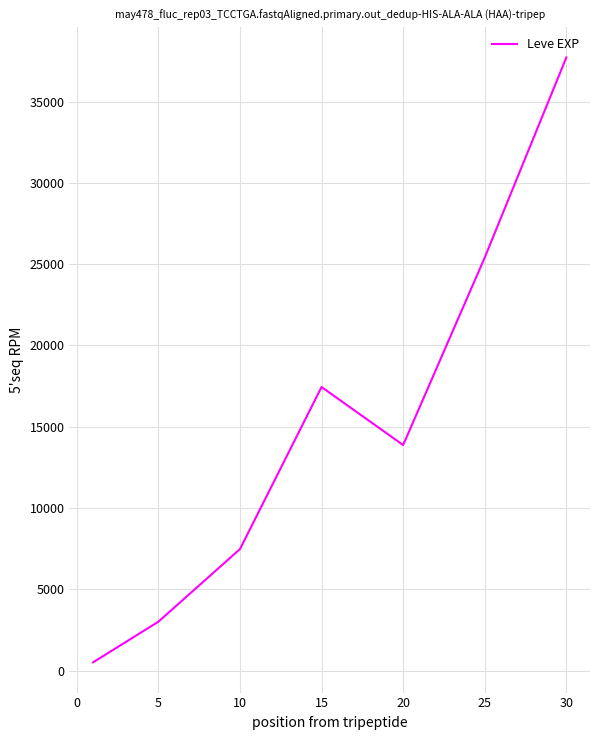

True or false: the data has more than 1 interior local peaks.

False